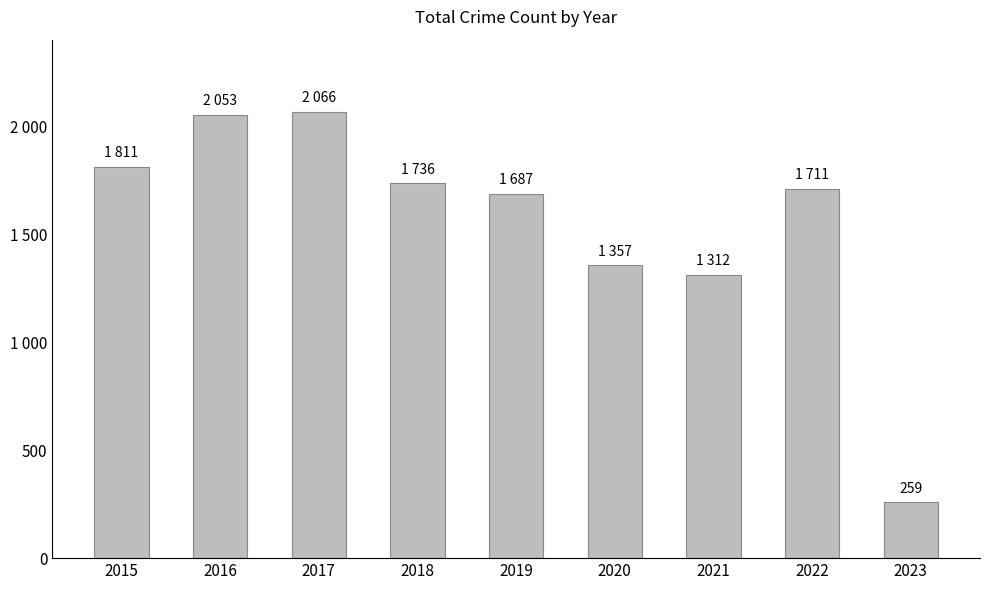

Does the chart contain any negative values?

No